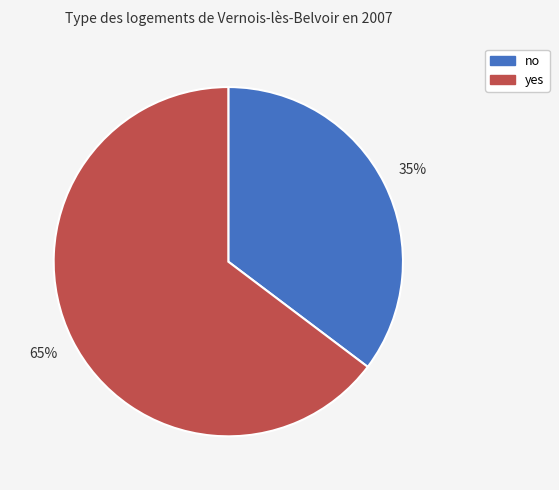

How many segments does this pie chart have?

2